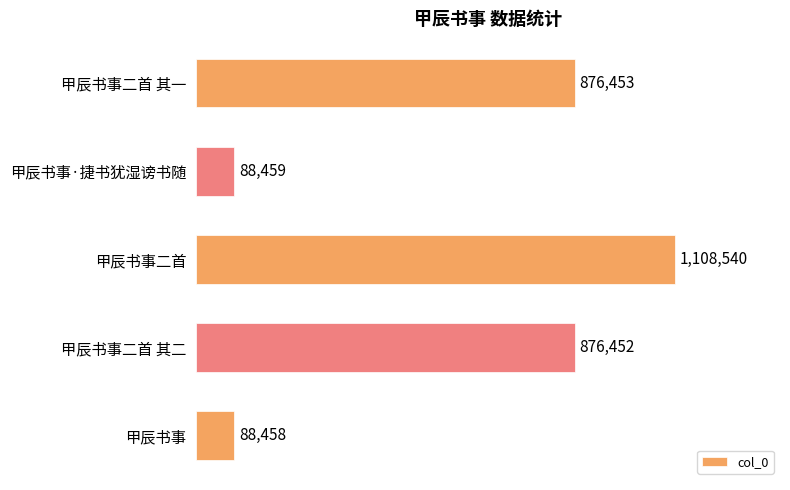

At which label is the value closest to 598499?

甲辰书事二首 其二